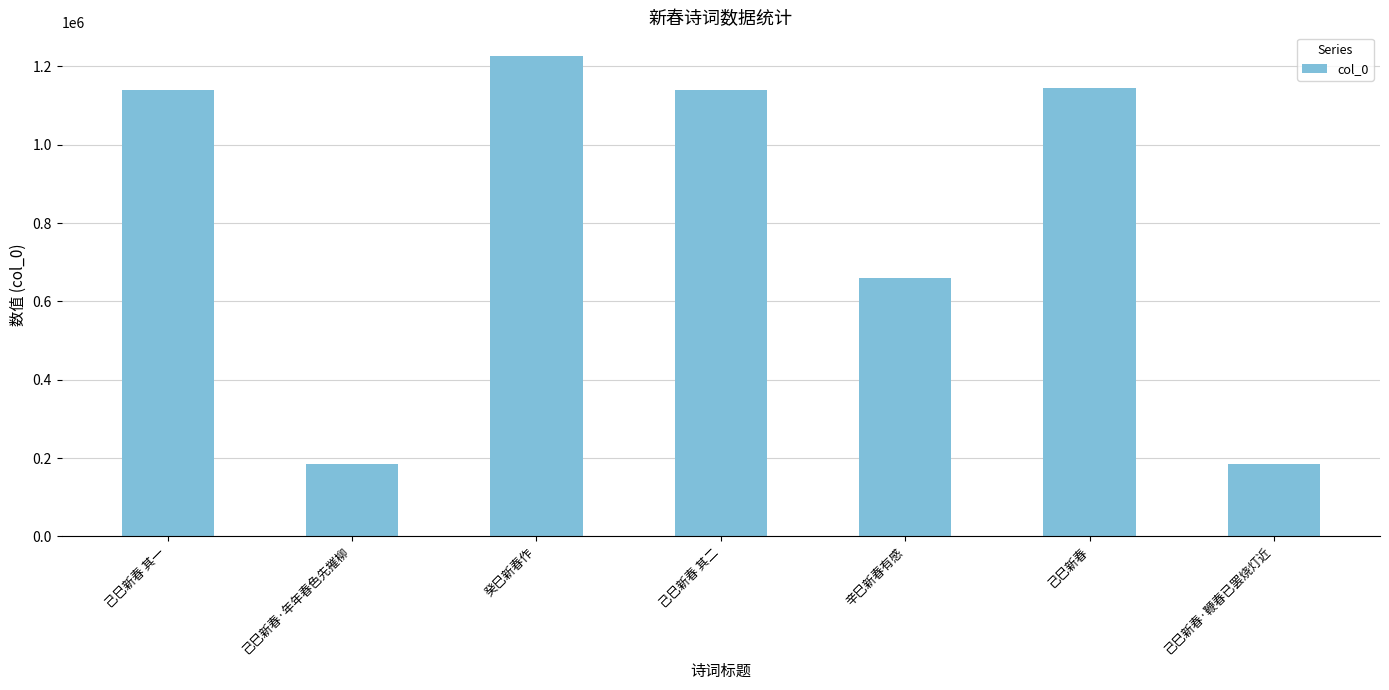

Are the bars horizontal?

No